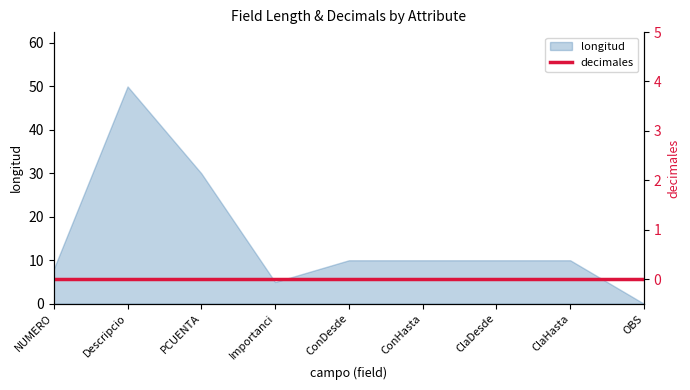

How many interior local peaks (higher than both neighbors) does the data have?

1